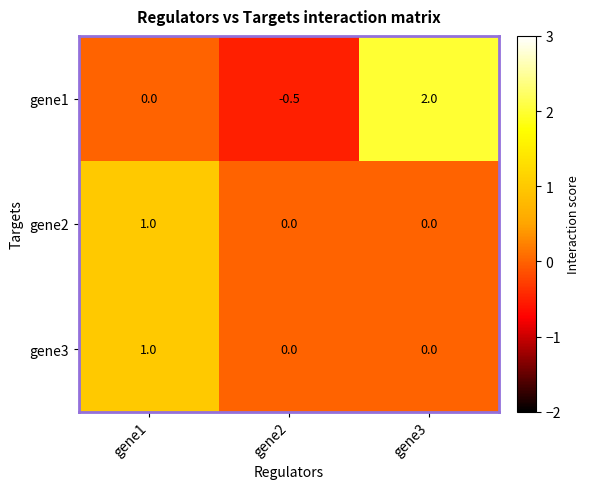

What is the total value across all series at gene3?

2.0